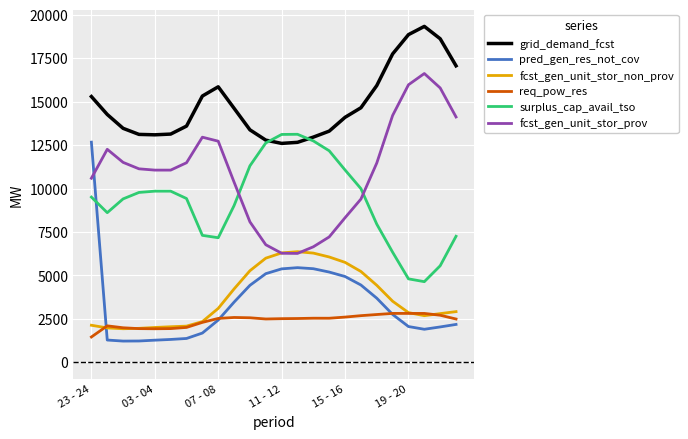

What are all the series names shown in the legend?

grid_demand_fcst, pred_gen_res_not_cov, fcst_gen_unit_stor_non_prov, req_pow_res, surplus_cap_avail_tso, fcst_gen_unit_stor_prov